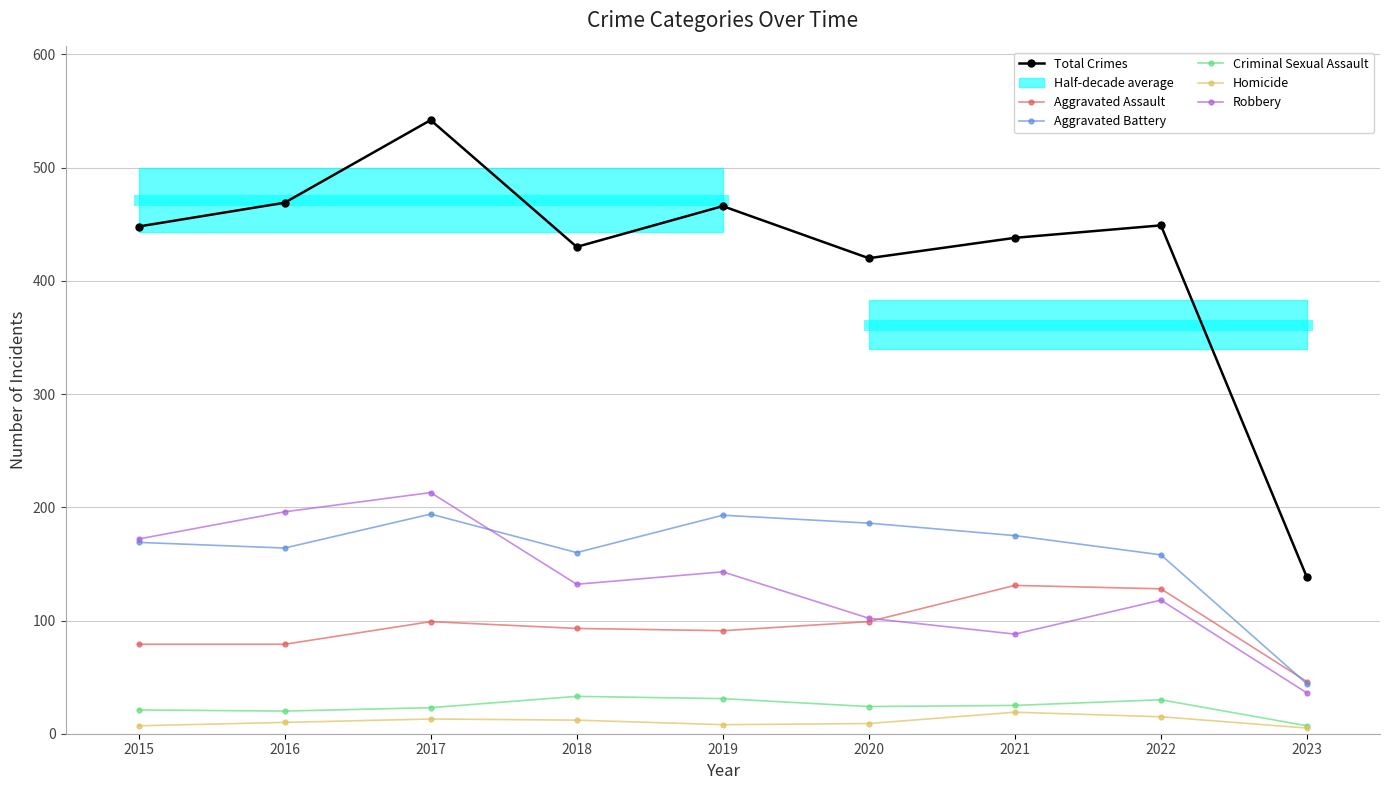

Between which two adjacent categories do Aggravated Battery and Aggravated Assault first intersect?

2022 and 2023